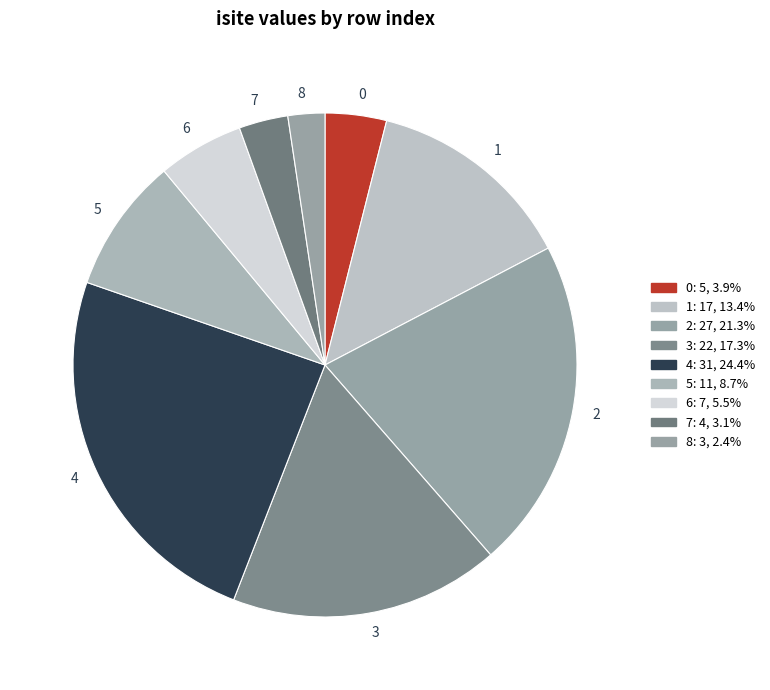

Count the number of slices in the pie.

9